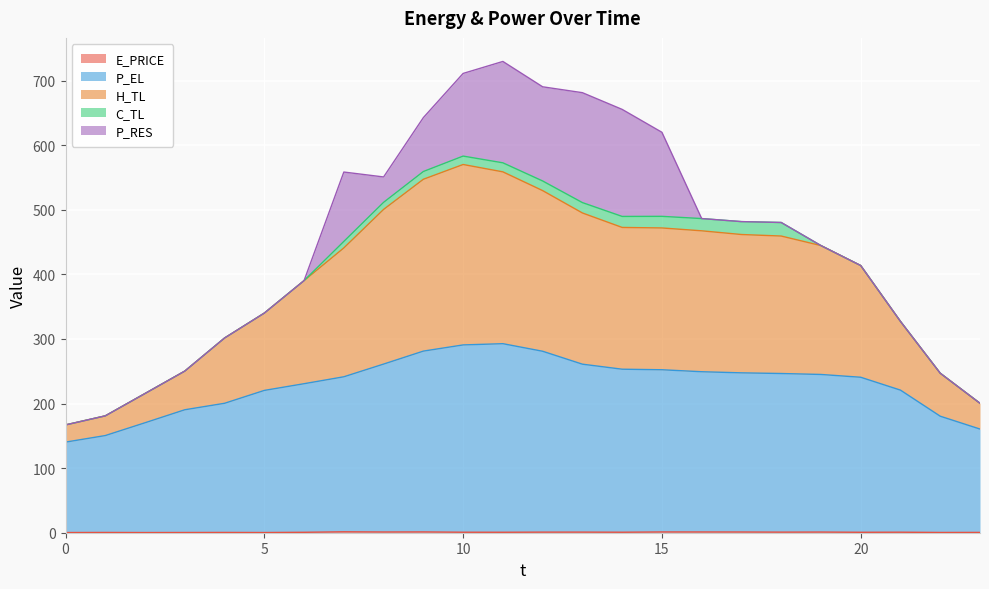

How many lines are shown in the chart?

5